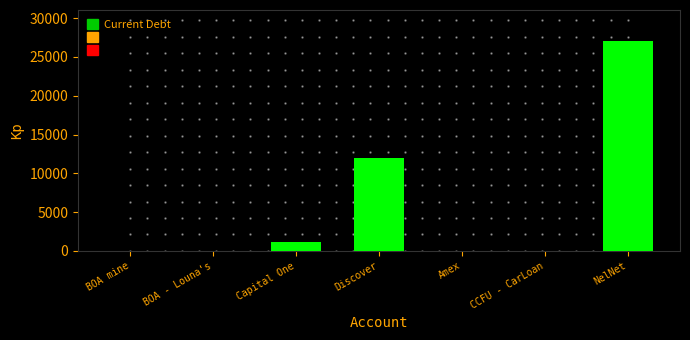

Reading right to left, extract all data points from this chart.

NelNet=27000	CCFU - CarLoan=0	Amex=0	Discover=12000	Capital One=1100	BOA - Louna's=0	BOA mine=0